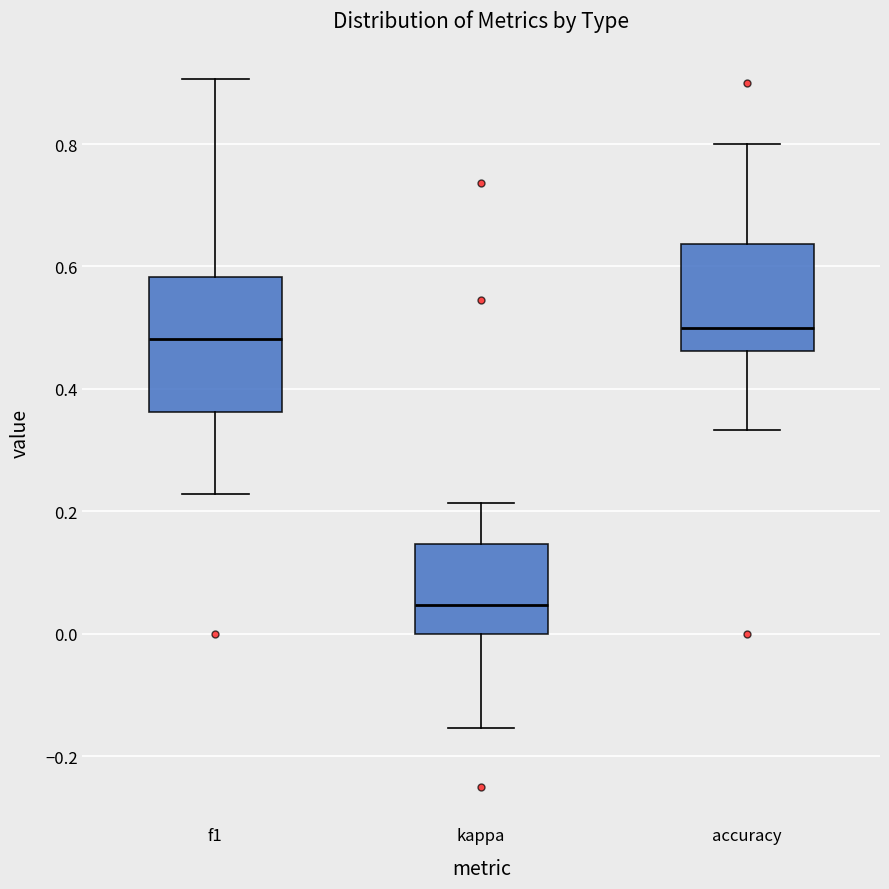

Reading left to right, transcribe this box plot: for each box, give where its median line is, the range the box spans, and where its two whiskers end, as read against the y-axis. The values are not printed on the chart, so give them approximately, as read against the axis.

f1: median 0.48, box 0.36 to 0.58, whiskers 0.22 to 0.90
kappa: median 0.04, box 0.00 to 0.14, whiskers -0.16 to 0.22
accuracy: median 0.50, box 0.46 to 0.64, whiskers 0.34 to 0.80